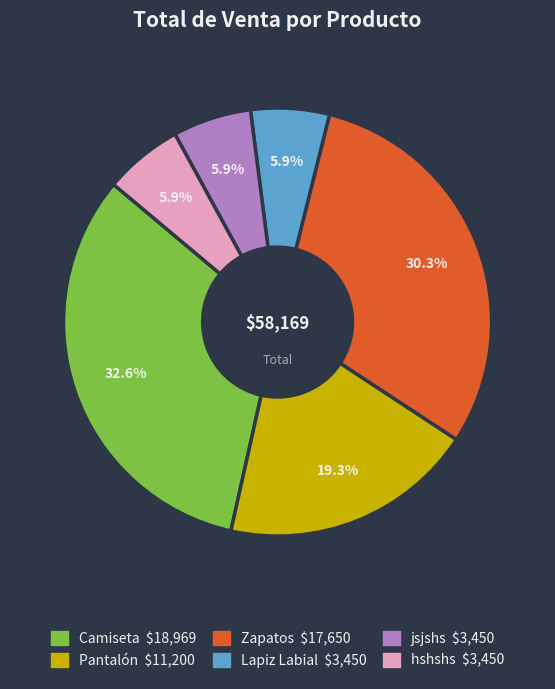

To the nearest percent, what is the difference between the Camiseta and hshshs slice percentages?

27%